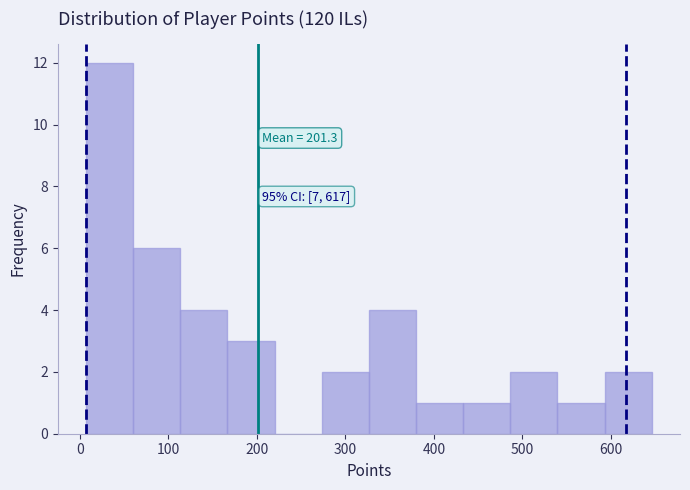

Which range on the x-axis has the tallest bar?

10 to 60